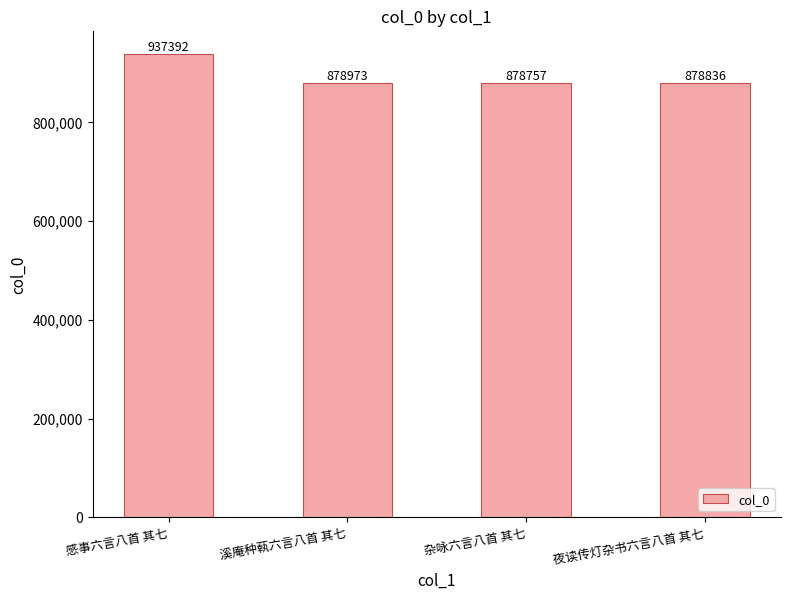

Is it true that the value at 溪庵种蓻六言八首 其七 is 878973?

True